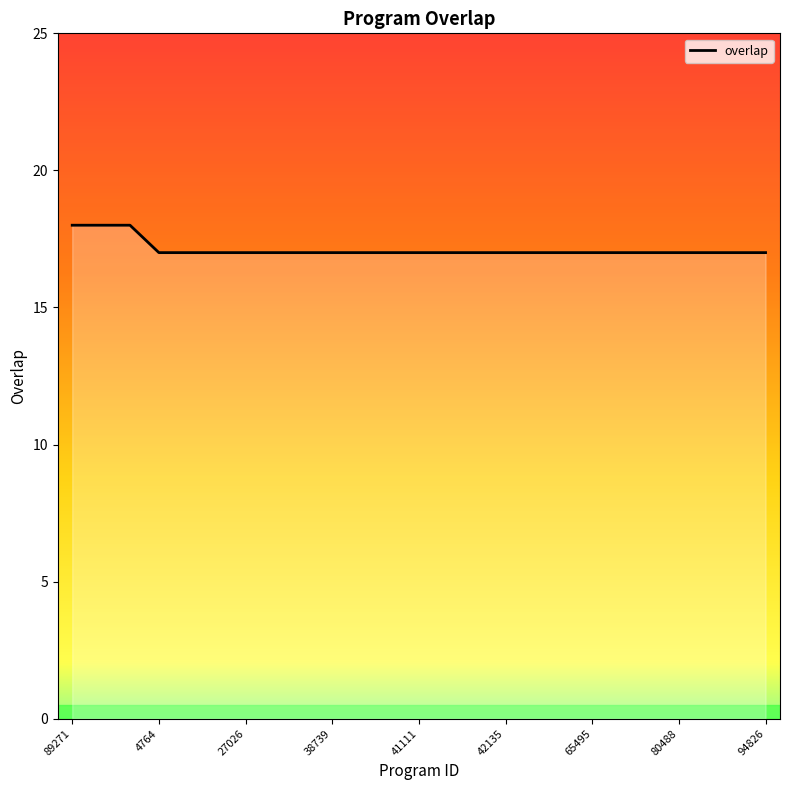

What is the maximum value shown in the chart?

18